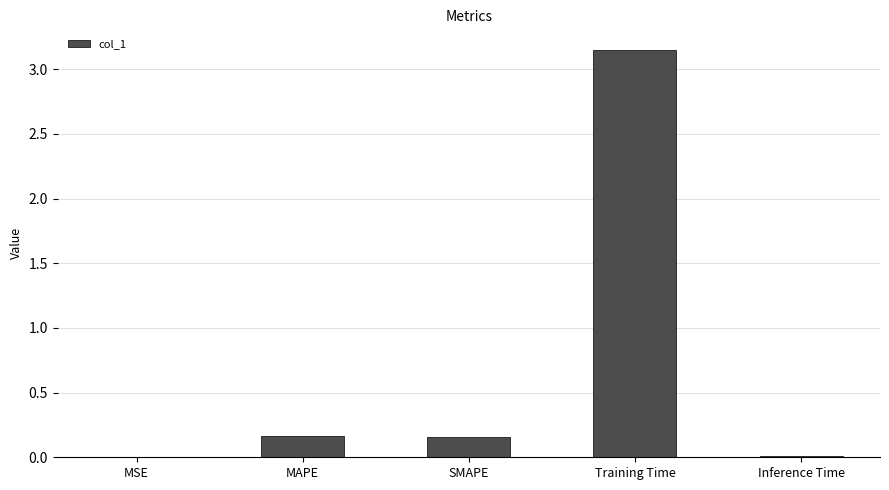

Which label corresponds to the largest value in the chart?

Training Time